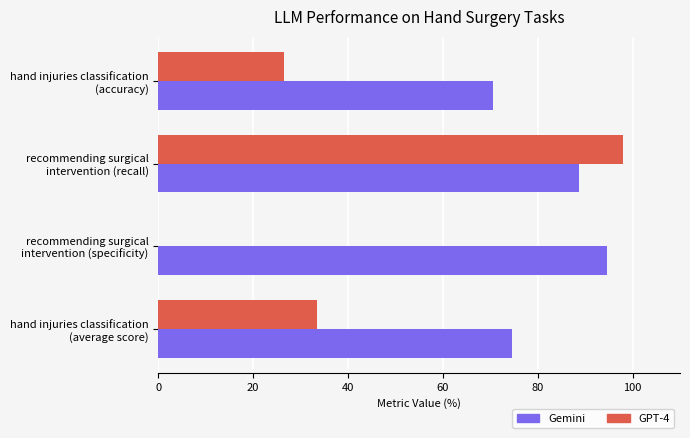

Which series has the largest total across all categories?

Gemini